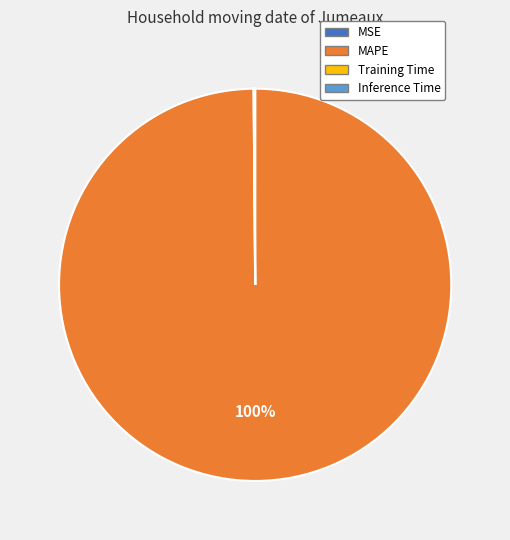

Which slice is the largest?

MAPE